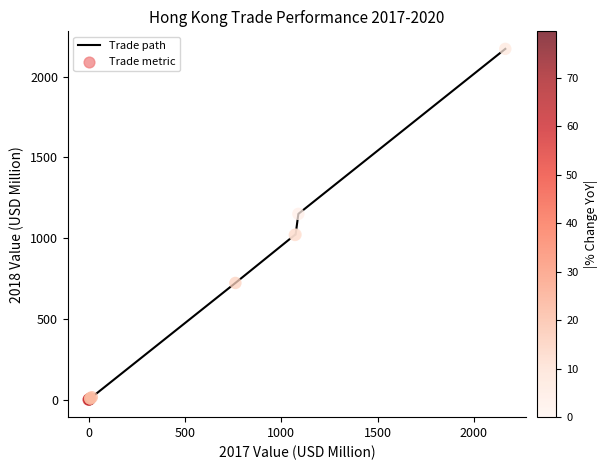

What is the greatest value displayed?

2172.3